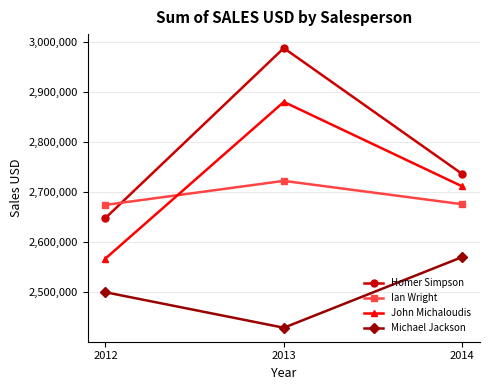

What is the sum of all Homer Simpson values?

8371373